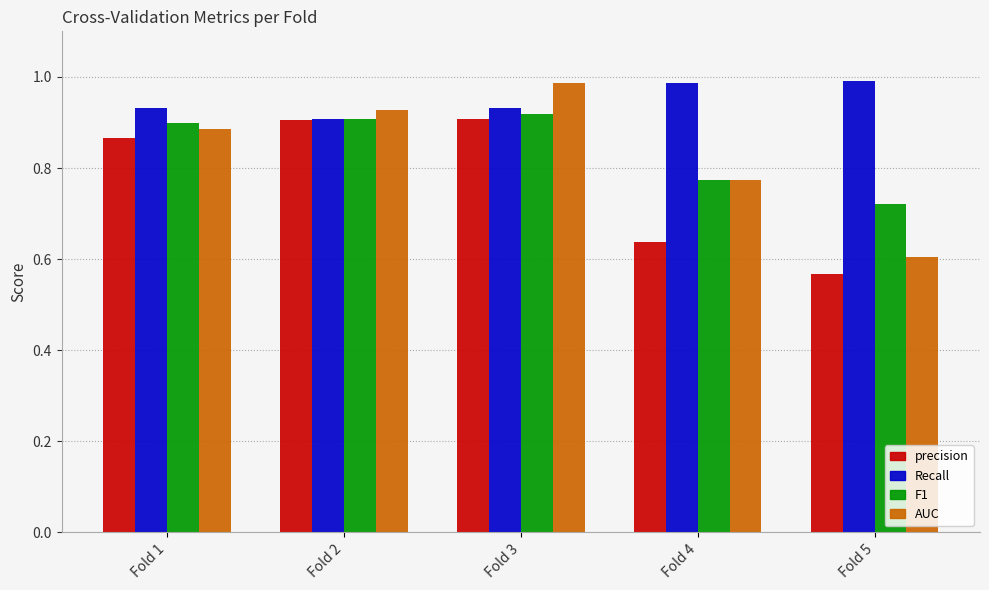

Count the number of data series in this chart.

4